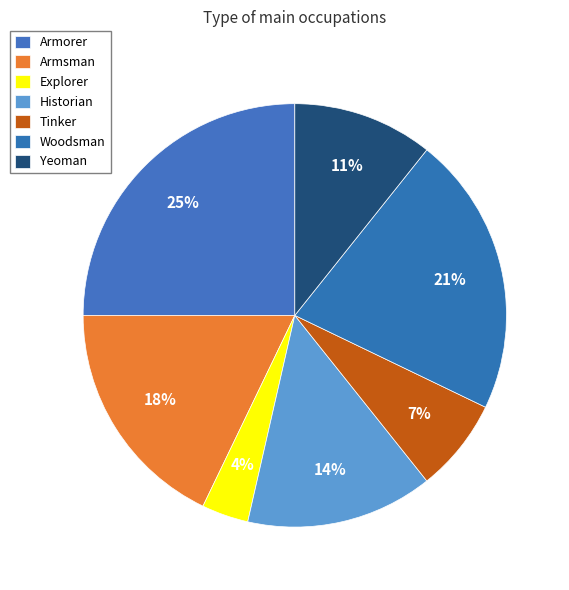

Does Explorer represent more than half of the total?

No